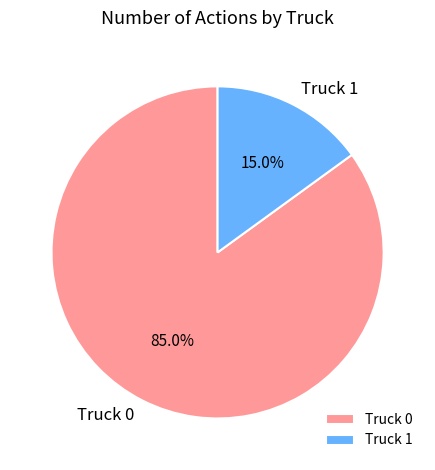

To the nearest percent, what percentage of the pie is Truck 1?

15%